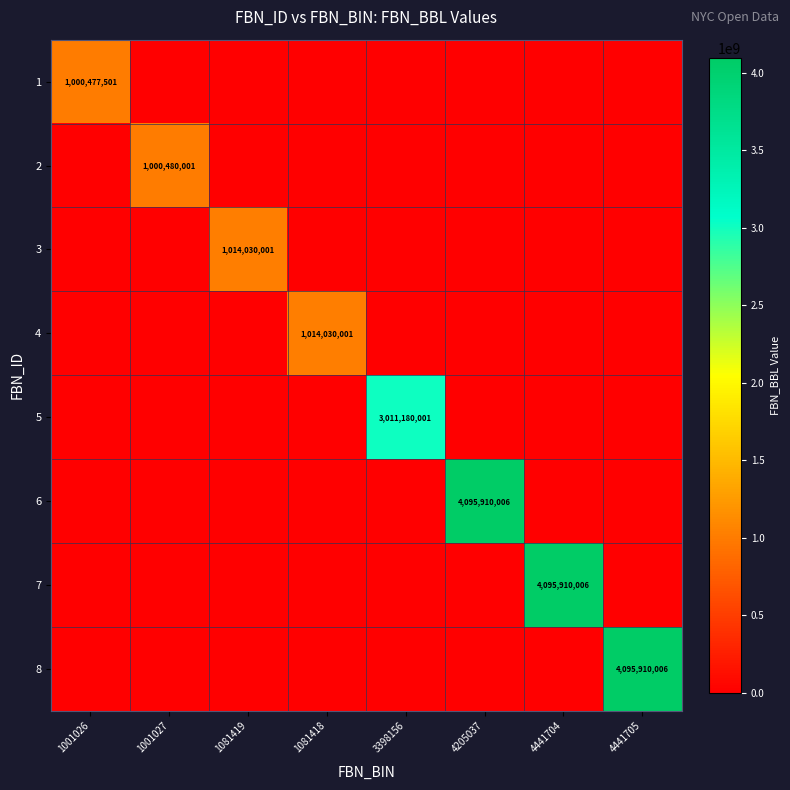

True or false: 3 has a value of 531358210 at 1081419.

False